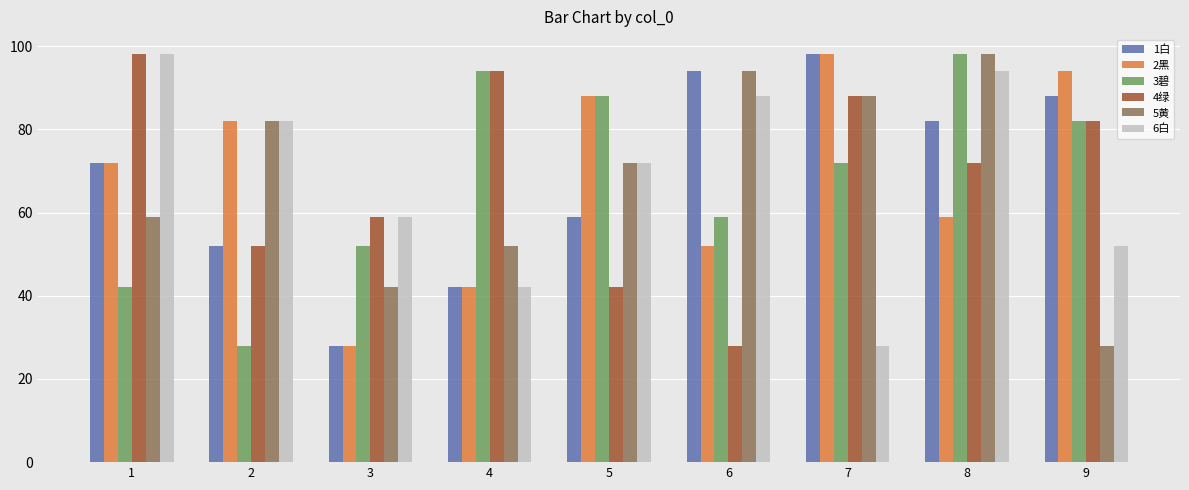

How many series are shown in this chart?

6